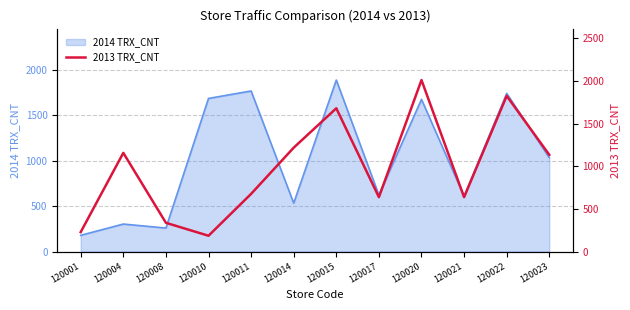

What is the greatest value displayed?

2012